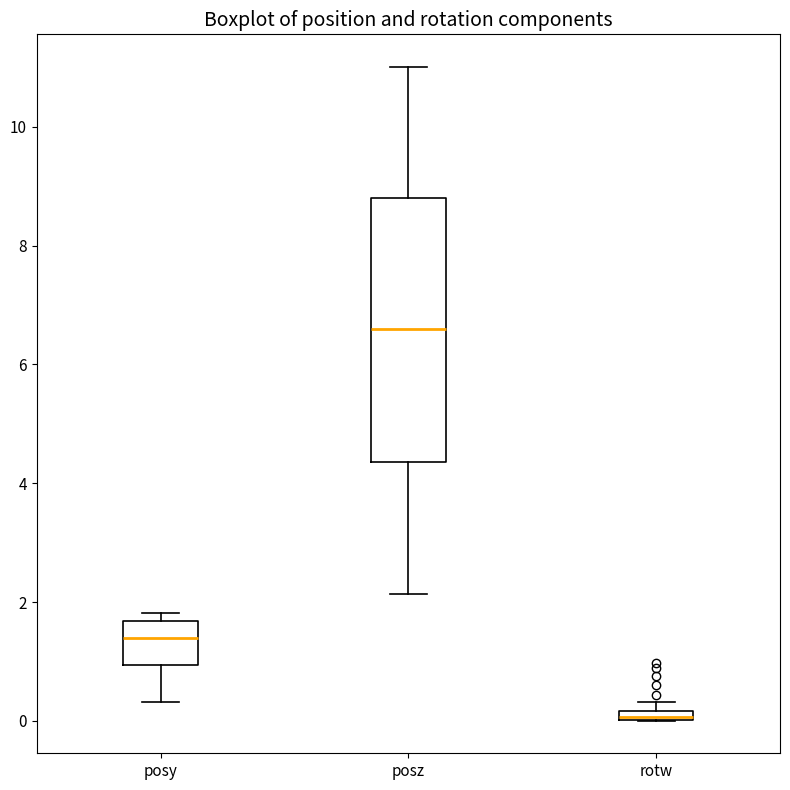

Comparing the boxes themselves (not the whiskers), which one is the tallest?

posz